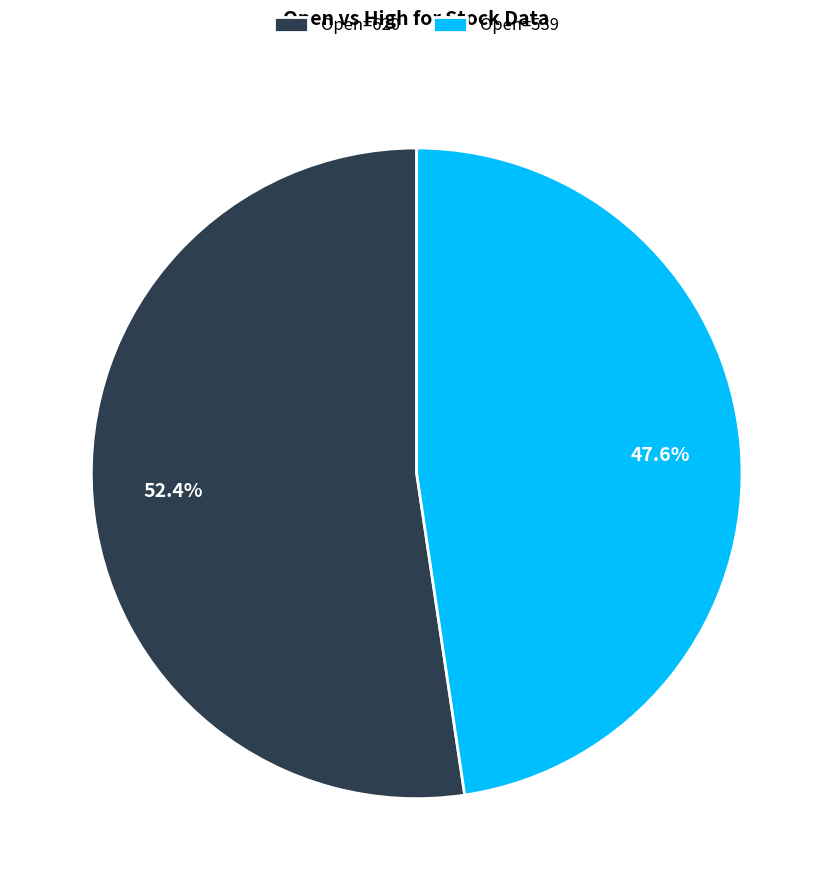

Which category accounts for the majority?

Open=620